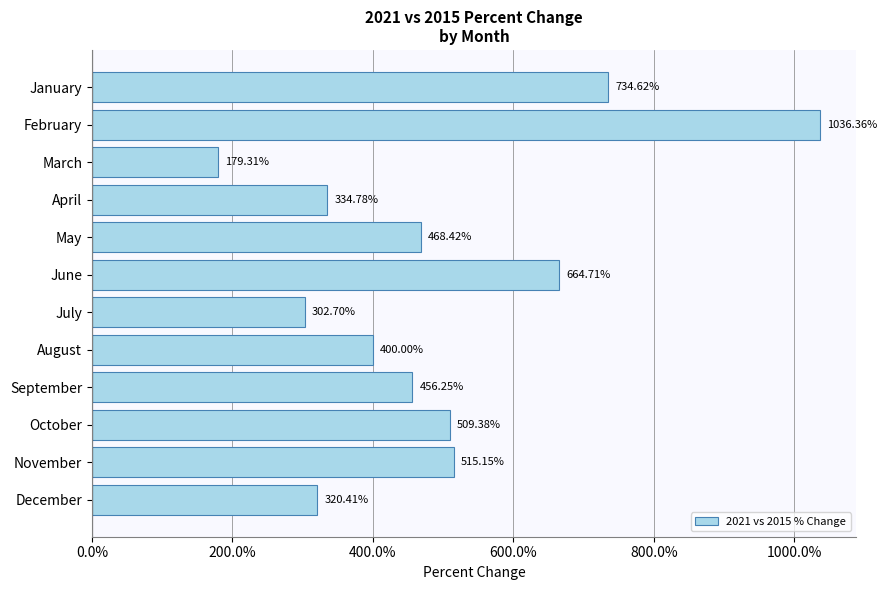

Rank the categories by value from lowest to highest.

March, July, December, April, August, September, May, October, November, June, January, February